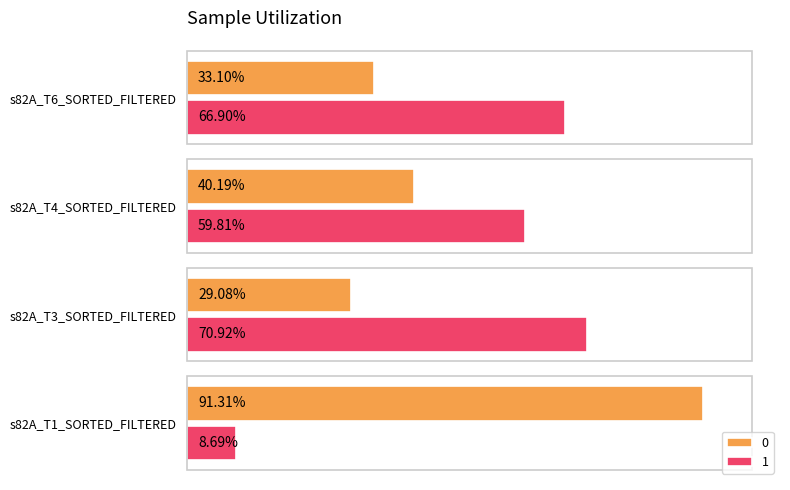

Reading left to right, list all the values displayed in this chart.

0: 0.9	0.3	0.4	0.3
1: 0.1	0.7	0.6	0.7